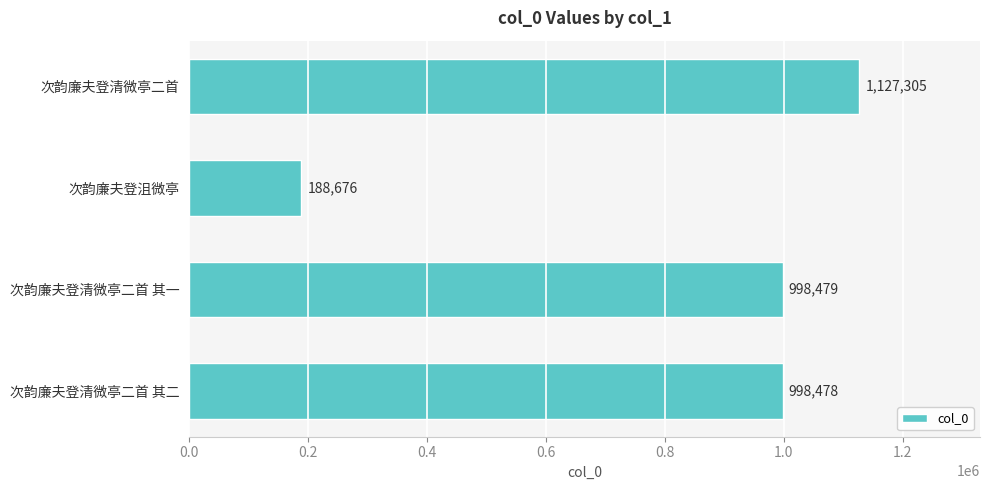

Does the chart contain stacked bars?

No